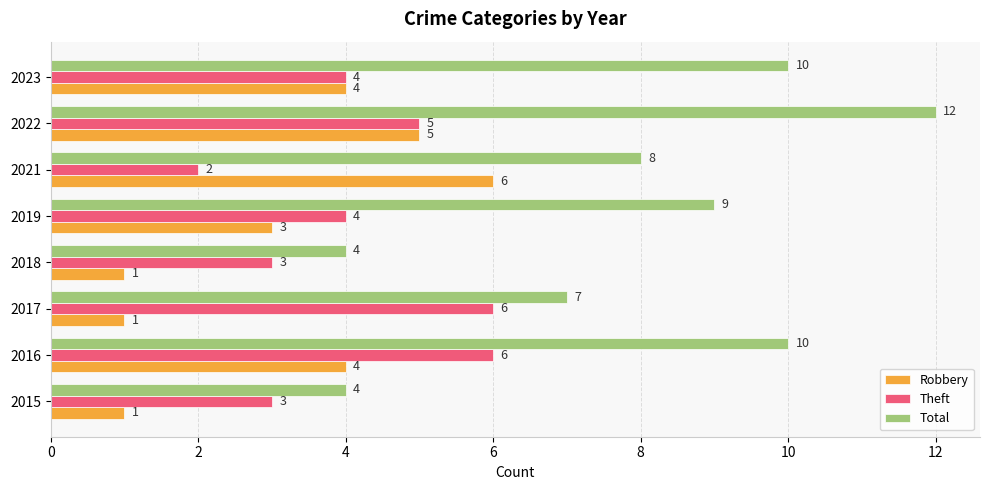

Where is Total nearest to the value 8?

2021